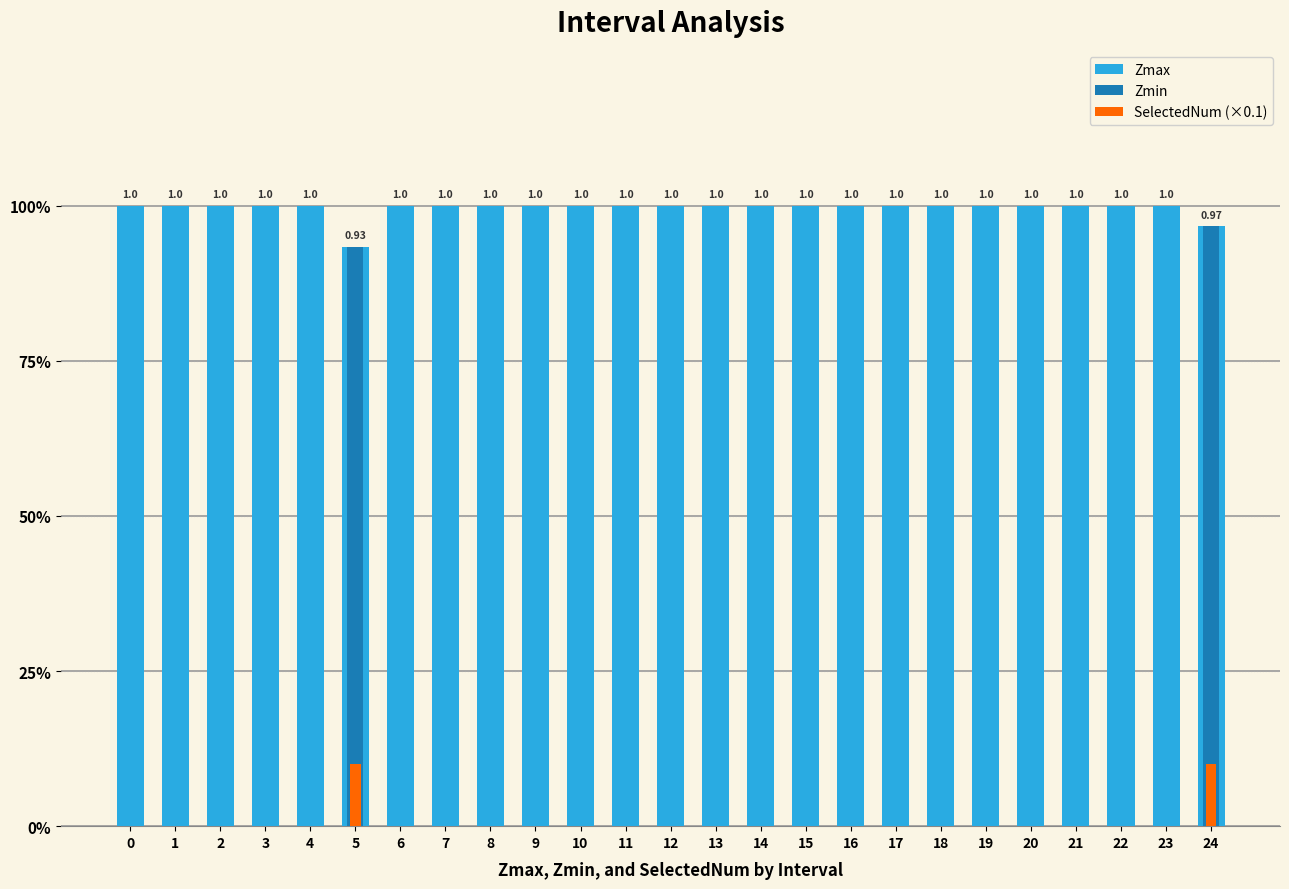

Reading left to right, transcribe all the data shown in this chart.

Zmax: 0=1.0	1=1.0	2=1.0	3=1.0	4=1.0	5=0.9	6=1.0	7=1.0	8=1.0	9=1.0	10=1.0	11=1.0	12=1.0	13=1.0	14=1.0	15=1.0	16=1.0	17=1.0	18=1.0	19=1.0	20=1.0	21=1.0	22=1.0	23=1.0	24=1.0
Zmin: 0=0.0	1=0.0	2=0.0	3=0.0	4=0.0	5=0.9	6=0.0	7=0.0	8=0.0	9=0.0	10=0.0	11=0.0	12=0.0	13=0.0	14=0.0	15=0.0	16=0.0	17=0.0	18=0.0	19=0.0	20=0.0	21=0.0	22=0.0	23=0.0	24=1.0
SelectedNum (×0.1): 0=0.0	1=0.0	2=0.0	3=0.0	4=0.0	5=0.1	6=0.0	7=0.0	8=0.0	9=0.0	10=0.0	11=0.0	12=0.0	13=0.0	14=0.0	15=0.0	16=0.0	17=0.0	18=0.0	19=0.0	20=0.0	21=0.0	22=0.0	23=0.0	24=0.1